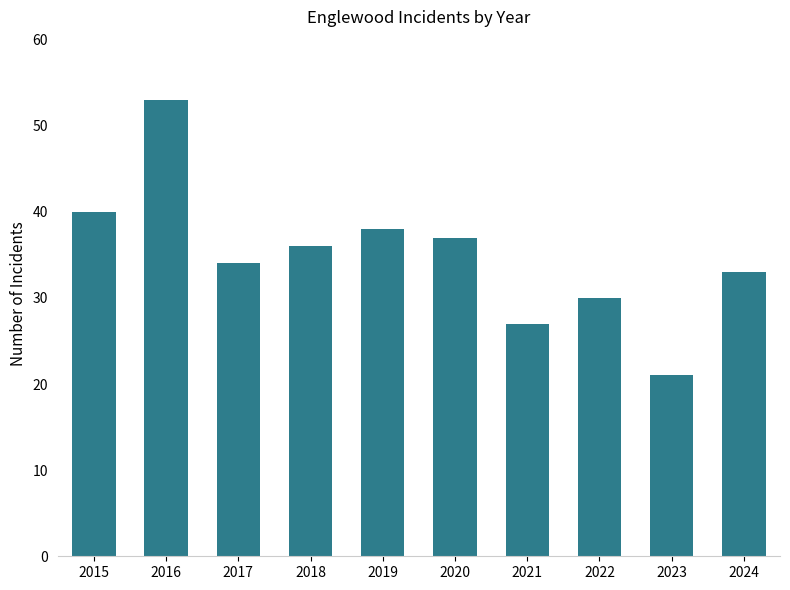

Which has a higher value, 2021 or 2023?

2021